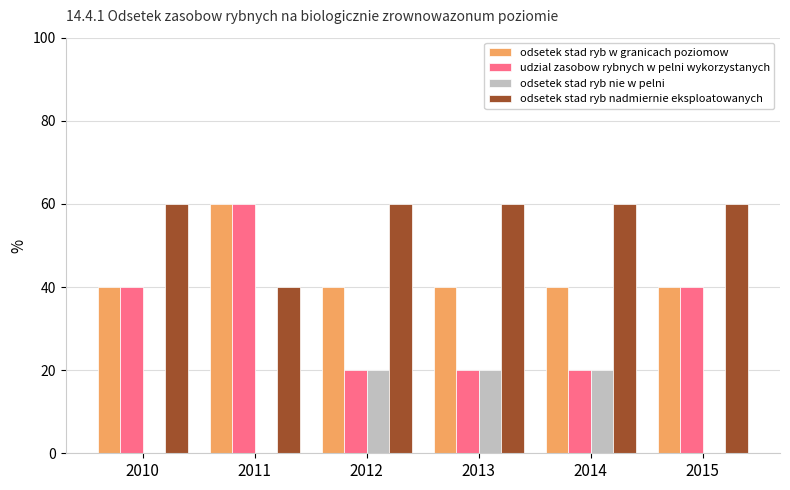

What are all the series names shown in the legend?

odsetek stad ryb w granicach poziomow, udzial zasobow rybnych w pelni wykorzystanych, odsetek stad ryb nie w pelni, odsetek stad ryb nadmiernie eksploatowanych